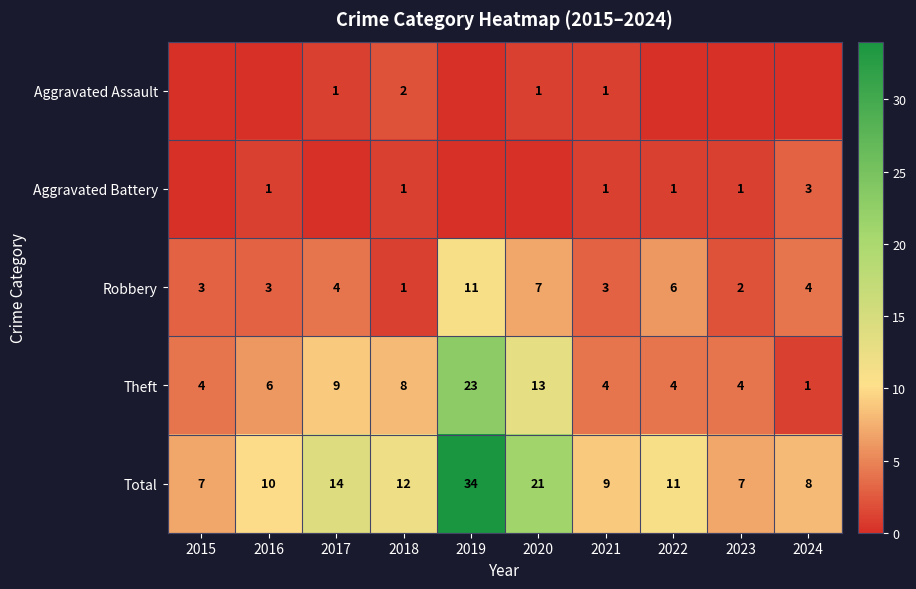

The Total series shows 12 at 2018. True or false?

True